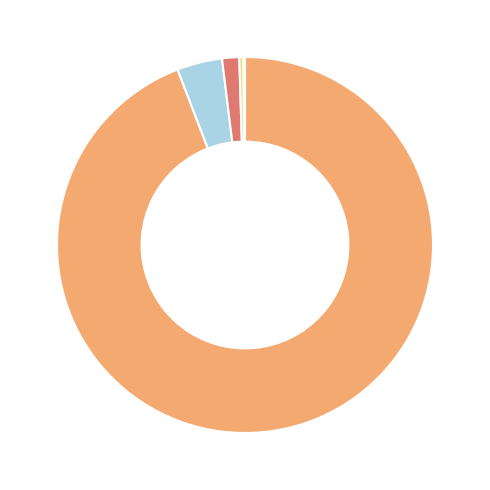

Is there a majority slice in this chart?

Yes